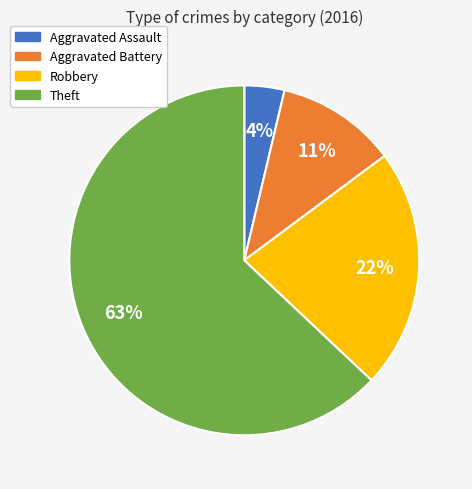

To the nearest percent, what percentage of the pie is Aggravated Battery?

11%